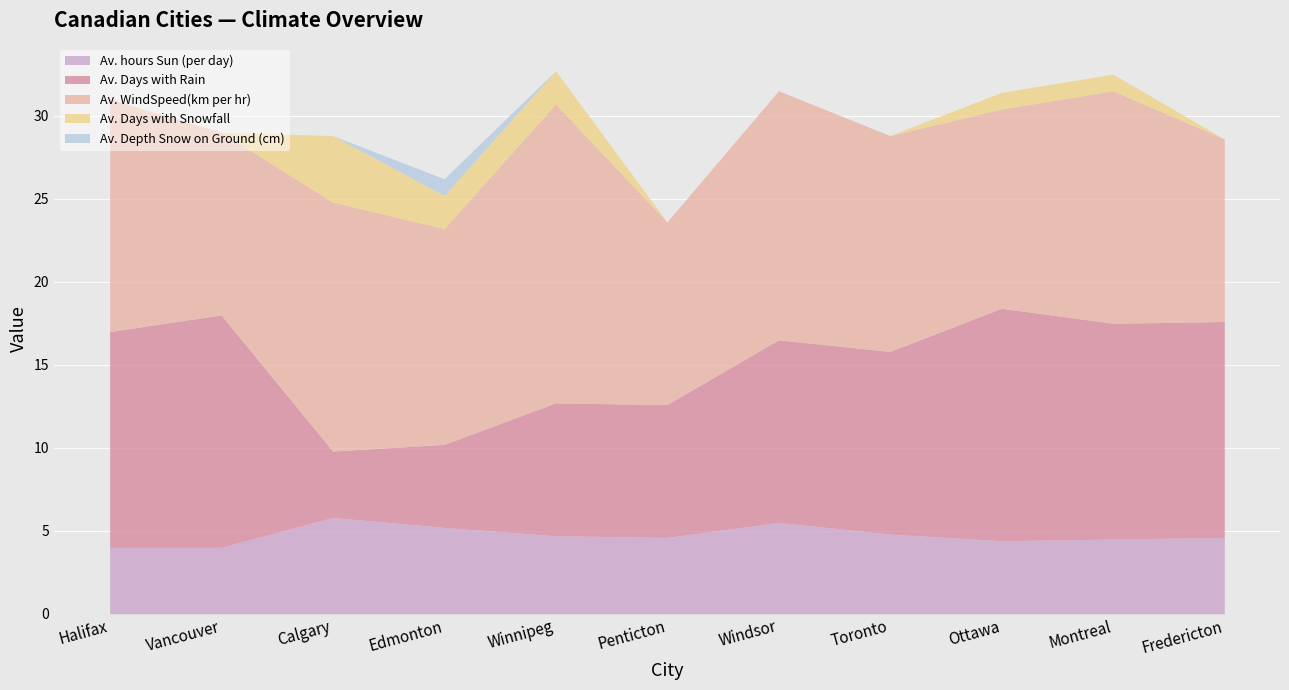

At how many categories does at least one series exceed 15?

1